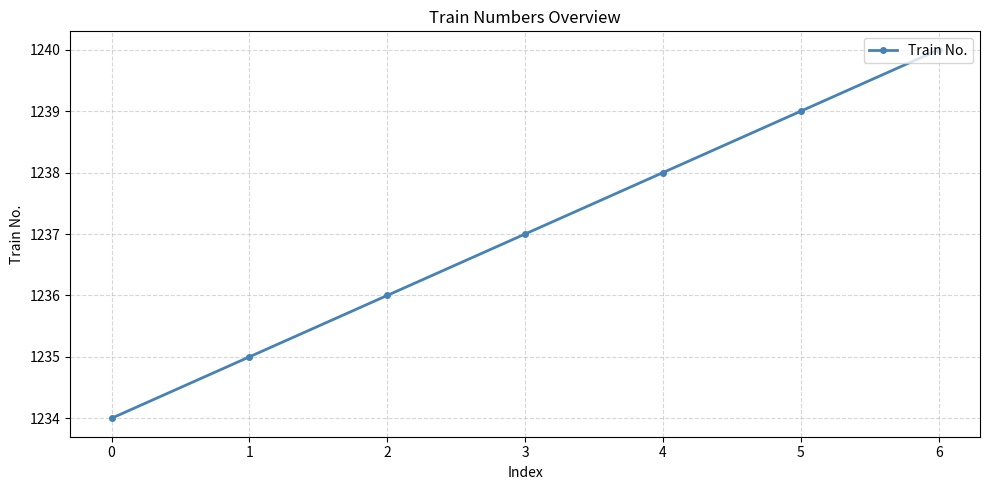

What is the ratio of the value at 0 to the value at 6?

1.0